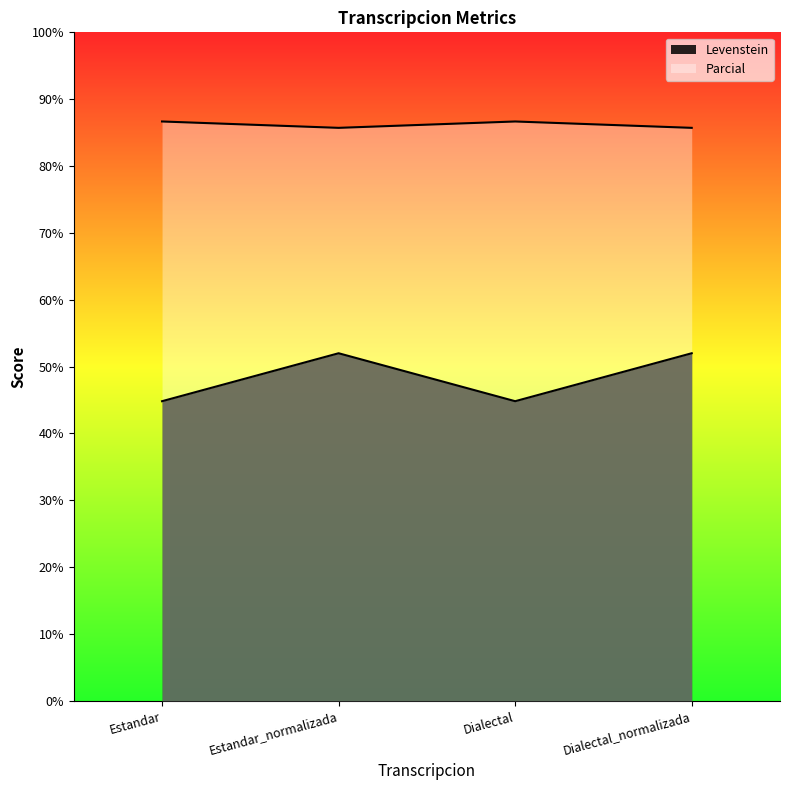

Which has a higher value, Dialectal or Estandar?

Dialectal